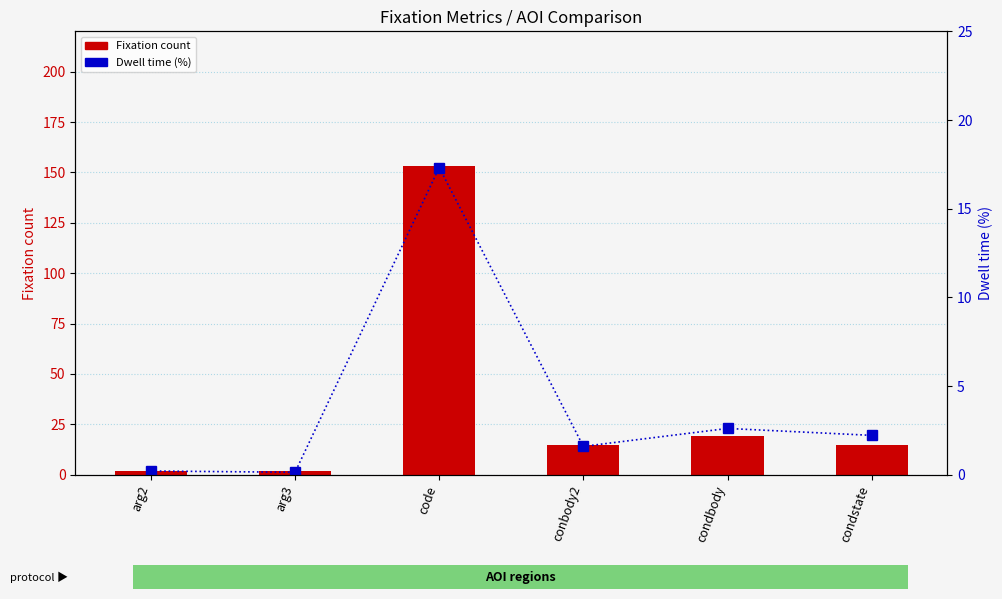

At which label does Fixation count first exceed 15?

code